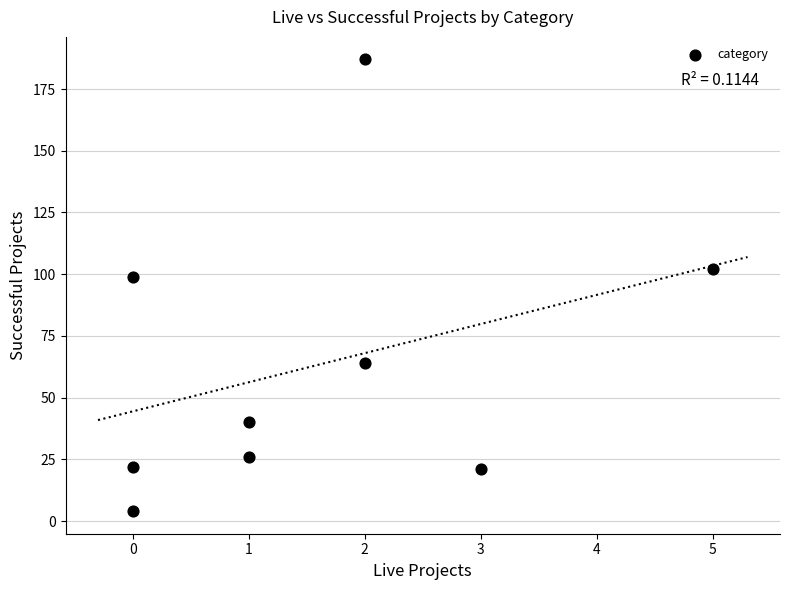

What is the average Y value?

63